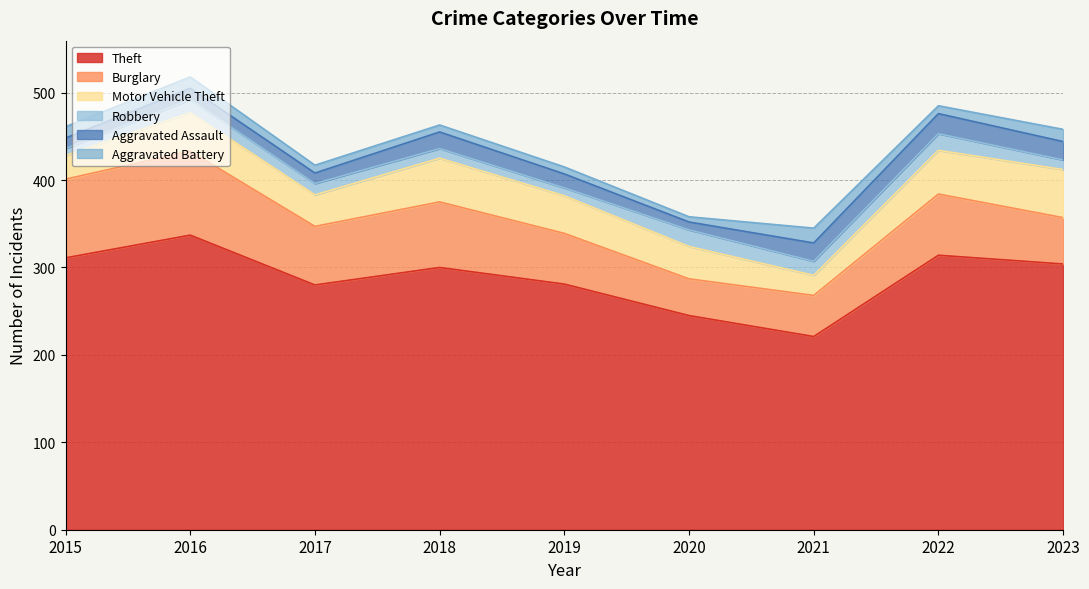

How many lines are shown in the chart?

6